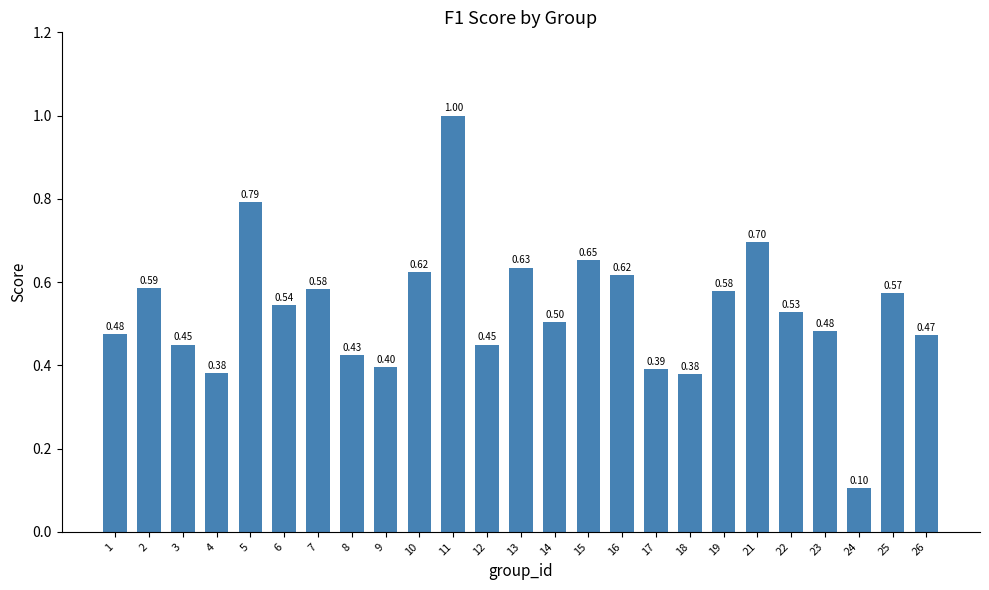

The chart shows a value of 0.7 at 26. True or false?

False